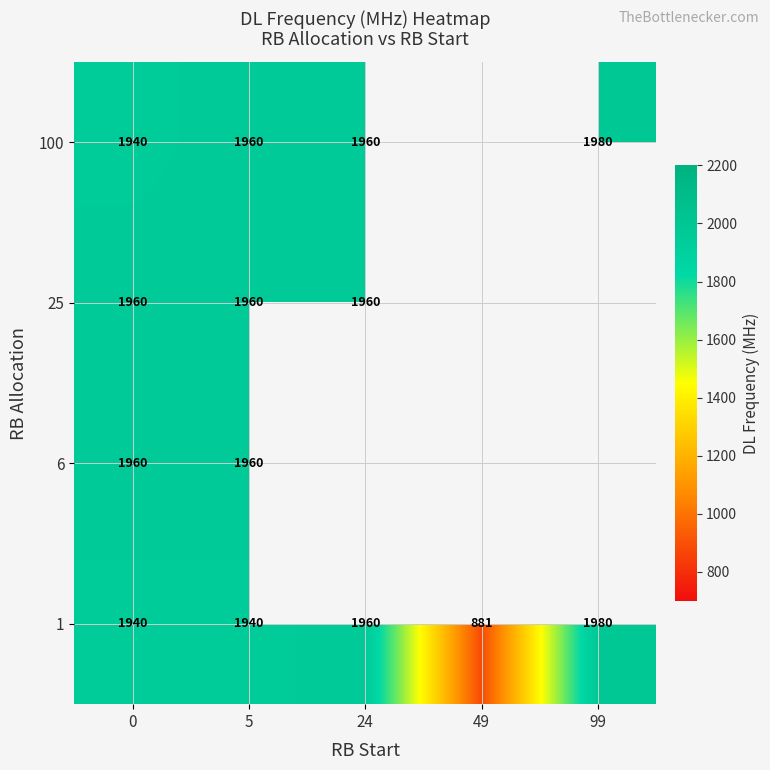

Is it true that 100 equals 2957 at 99?

False